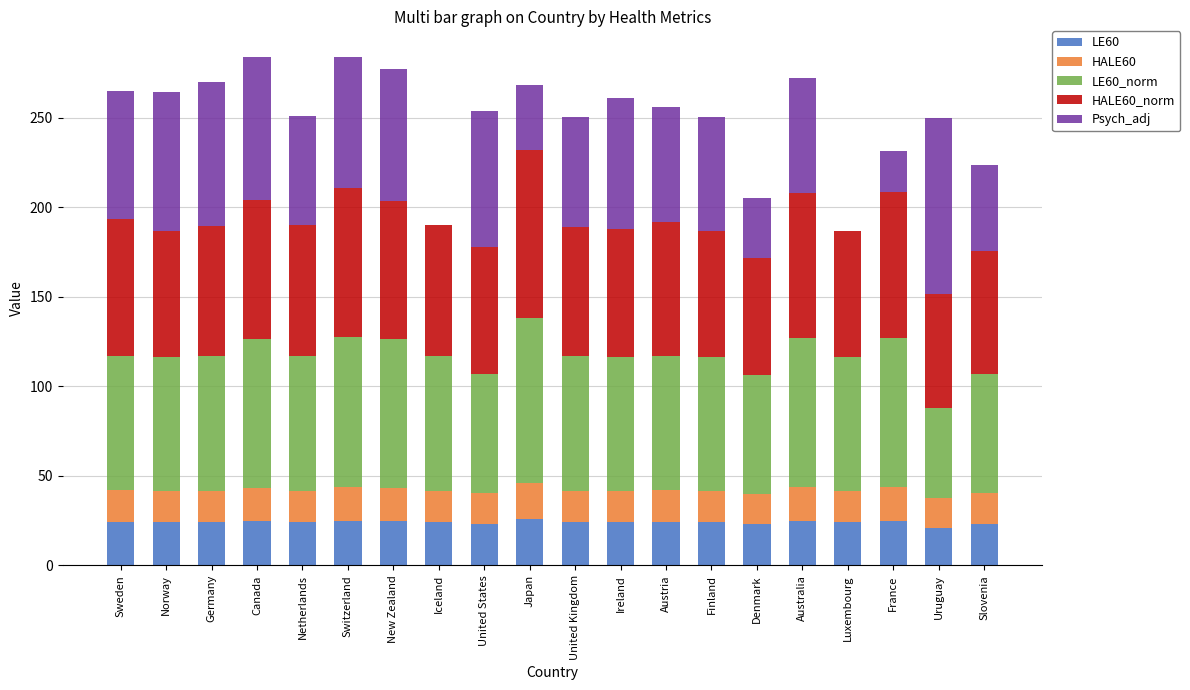

What is the sum of the LE60 values at Japan and New Zealand?

51.0